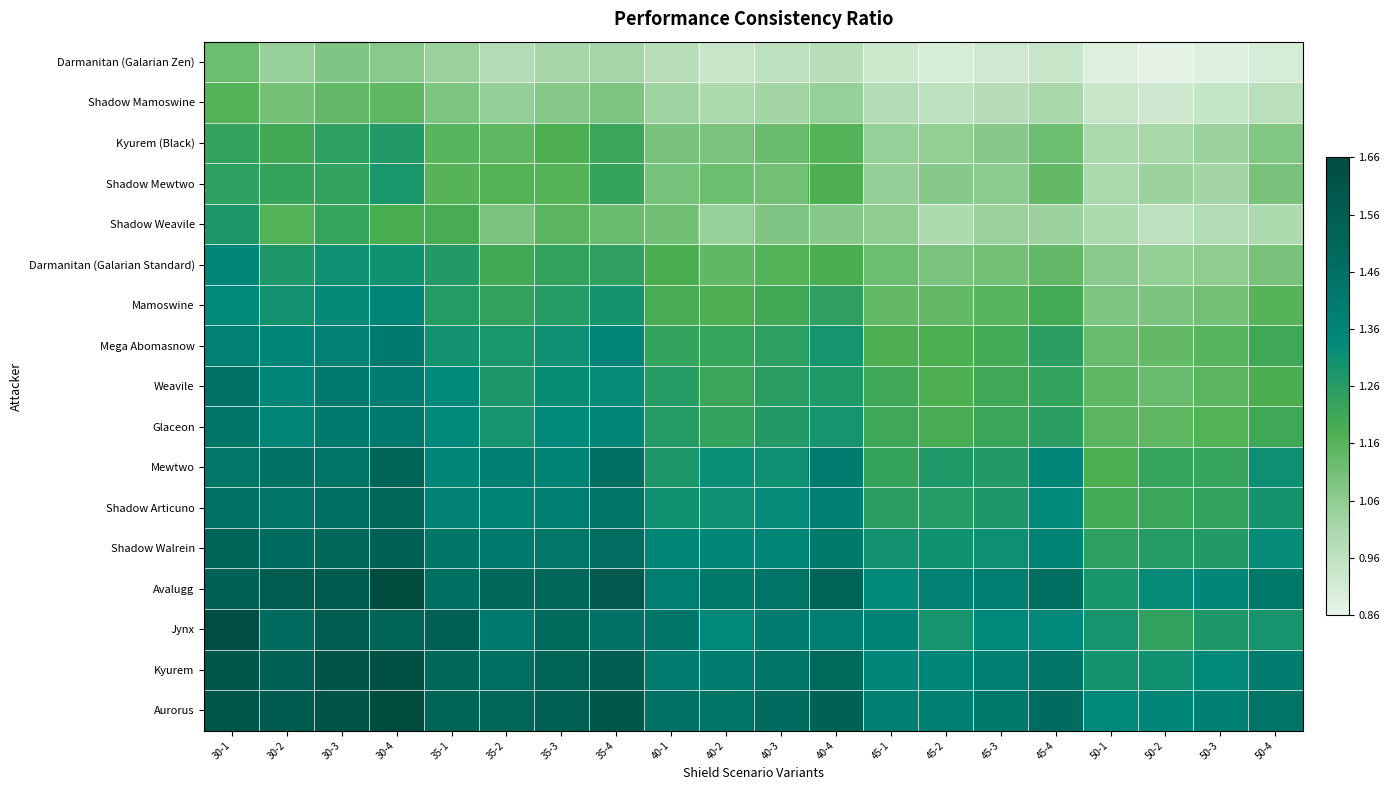

Count the number of categories in the chart.

20